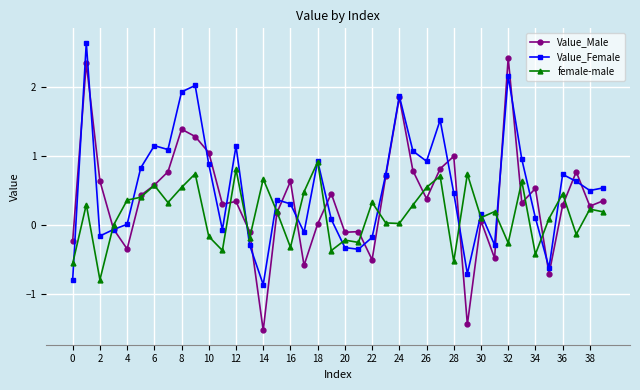

Which series has the largest range (max minus min)?

Value_Male